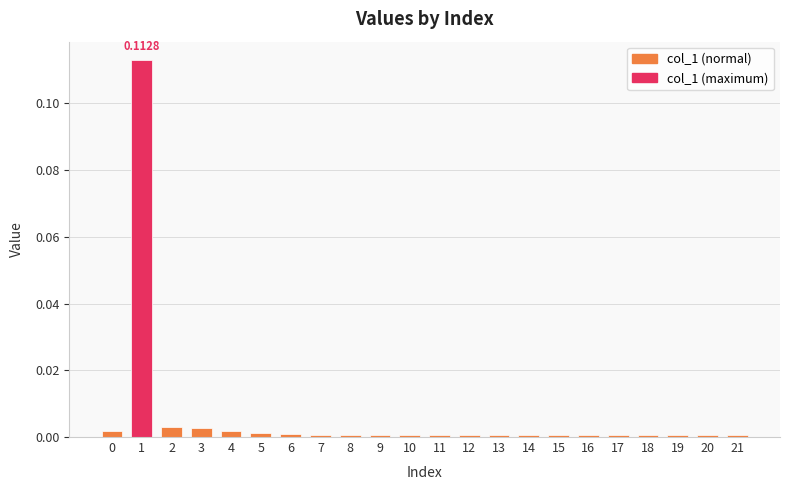

Rank the categories by value from lowest to highest.

16, 7, 10, 12, 13, 14, 19, 21, 8, 9, 11, 15, 17, 18, 20, 6, 5, 0, 4, 3, 2, 1